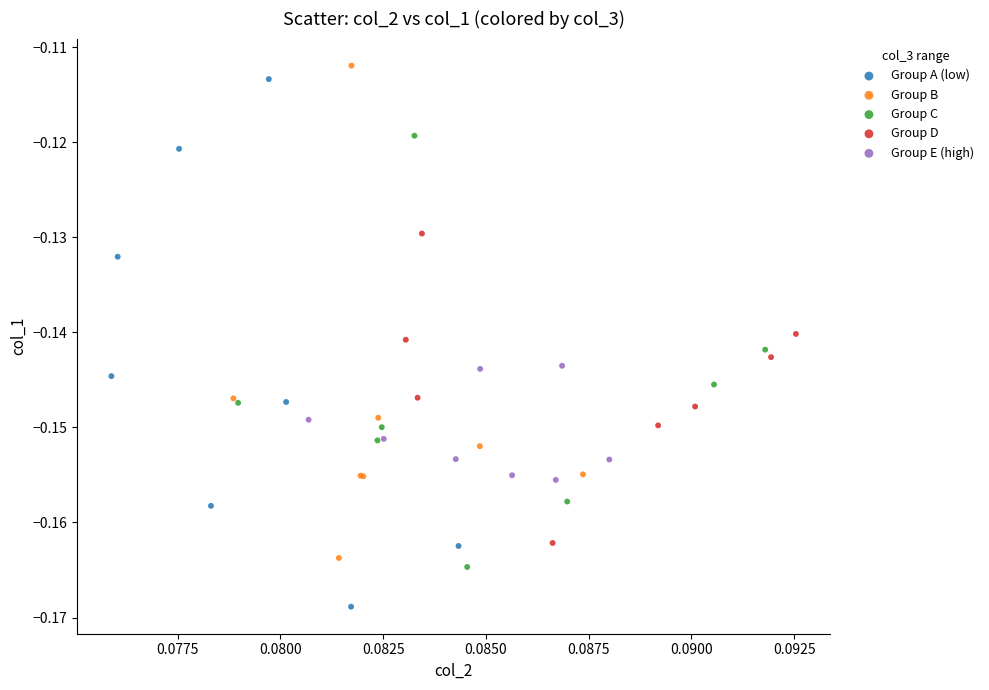

Which series has the widest spread of Y values?

Group A (low)